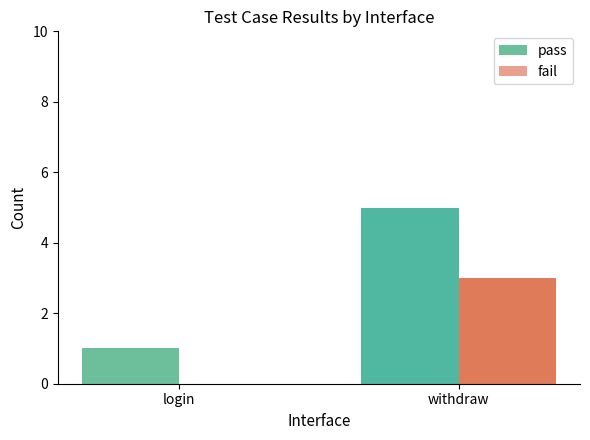

Which series has the largest total across all categories?

pass